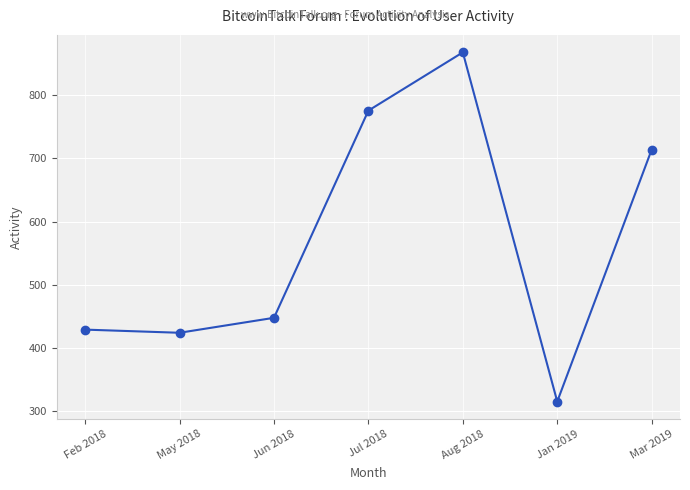

How many lines are shown in the chart?

1